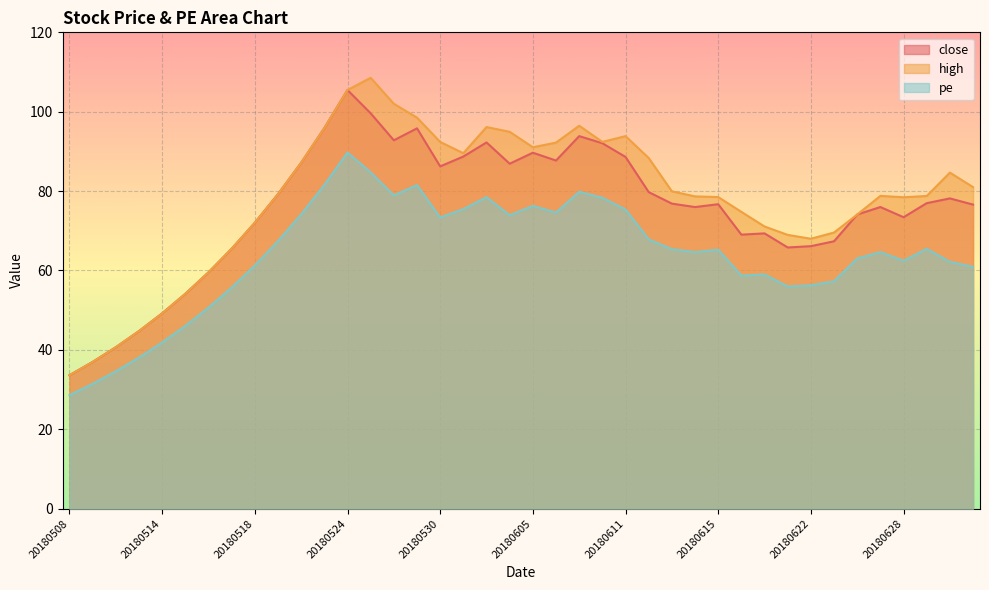

What is the difference between the close values at 20180605 and 20180612?

9.9